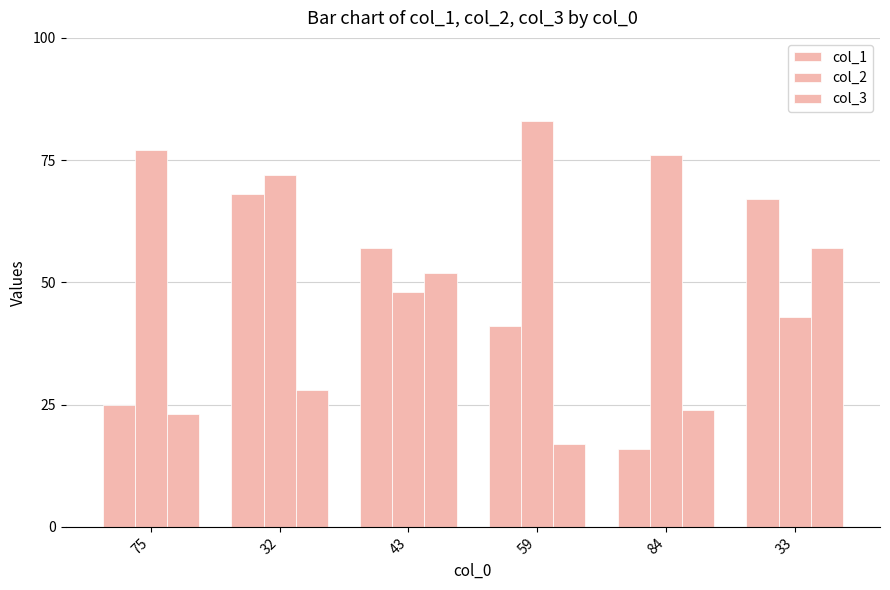

How many groups of bars are there?

6